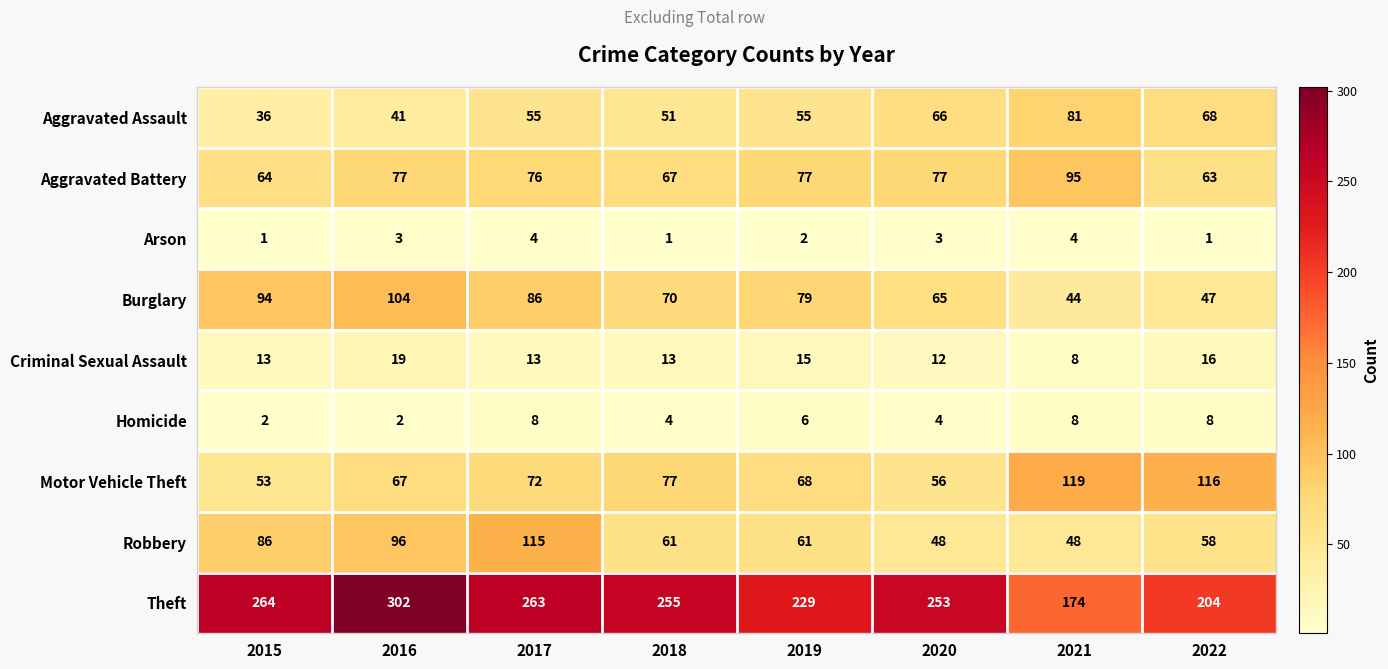

What is the sum of the Aggravated Battery values at 2019 and 2016?

154